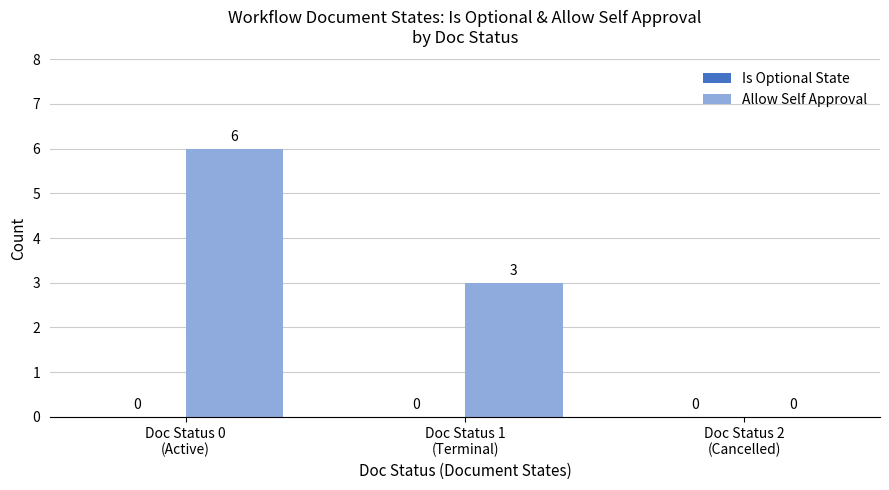

What is the maximum value shown in the chart?

6